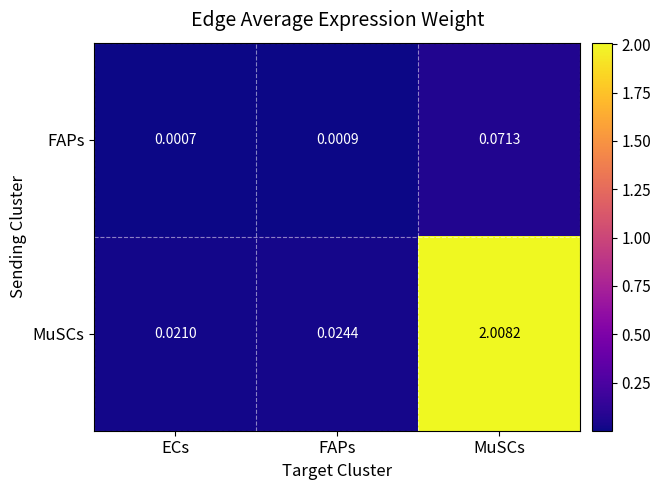

Which series has the largest range (max minus min)?

MuSCs